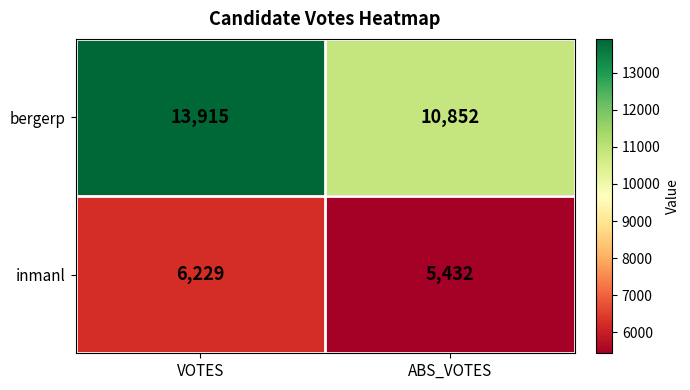

Rank the series by their average value, from highest to lowest.

bergerp, inmanl